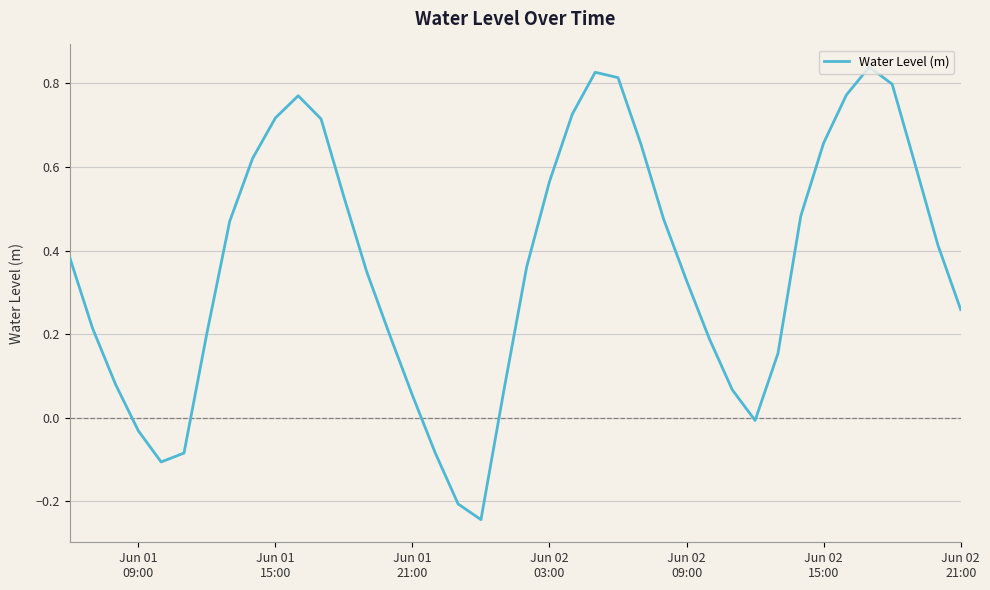

Count the number of values greater than 0.

33